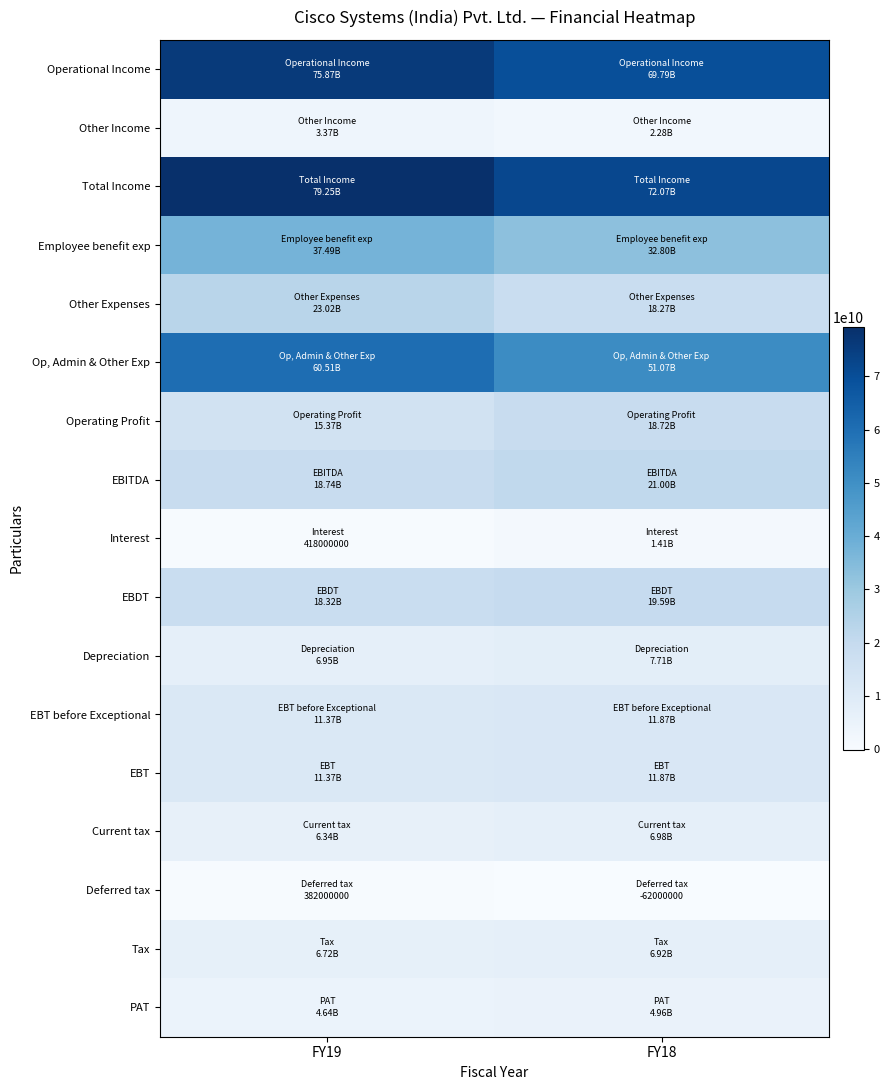

Between FY19 and FY18, which is larger?

FY19